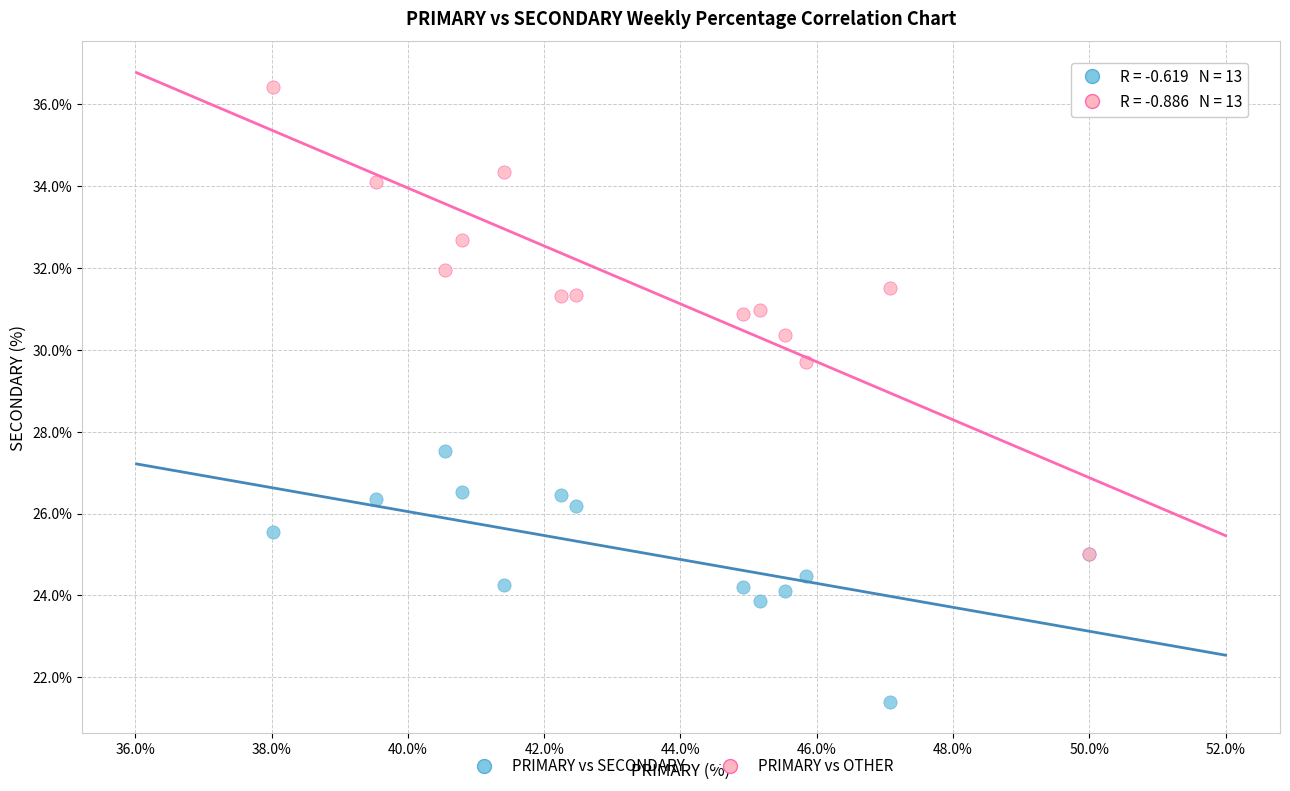

Which series reaches the maximum Y coordinate?

PRIMARY vs OTHER